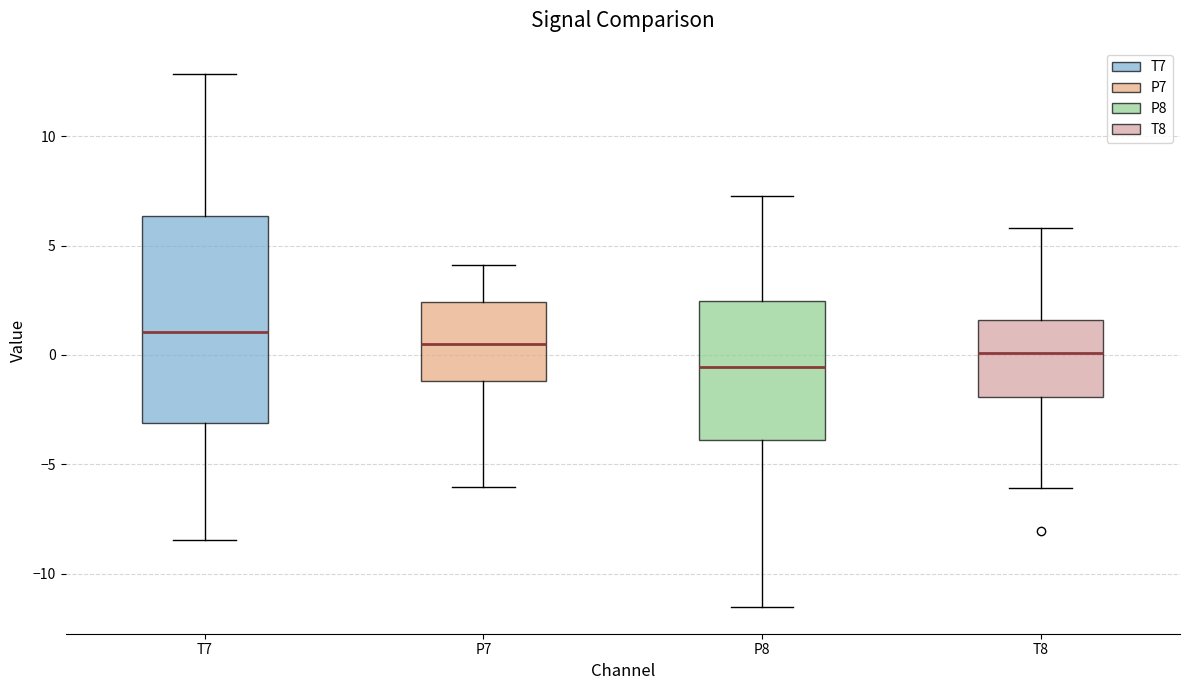

Which box is the tallest, from its lower edge to its upper edge?

T7